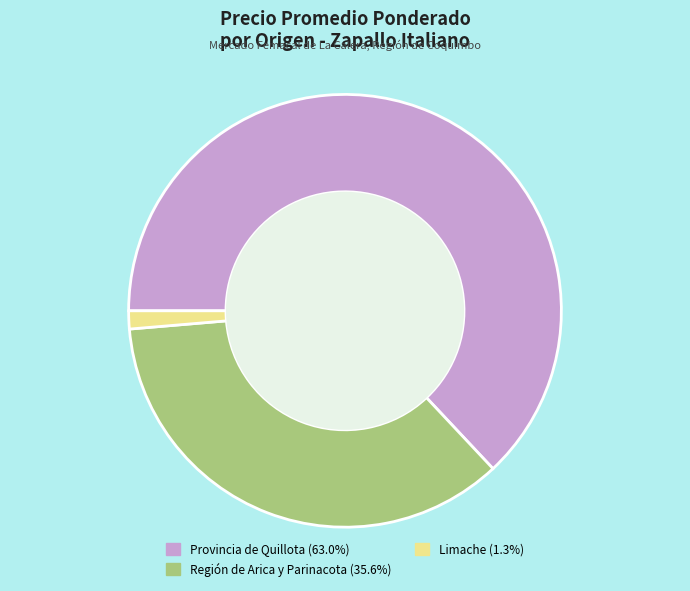

Is there any slice that represents more than half of the pie?

Yes